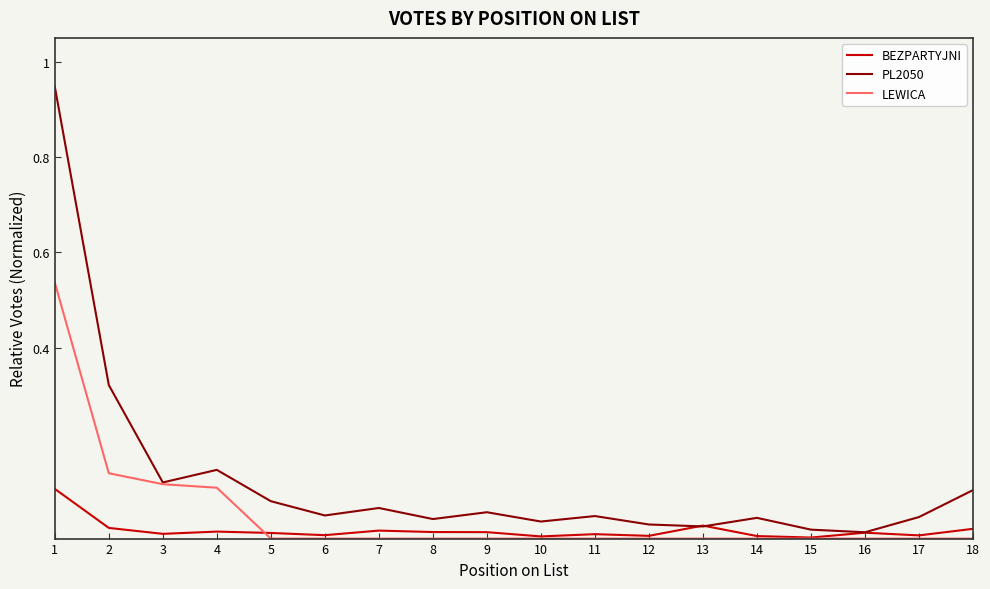

Which series changed the most between 3 and 15?

LEWICA